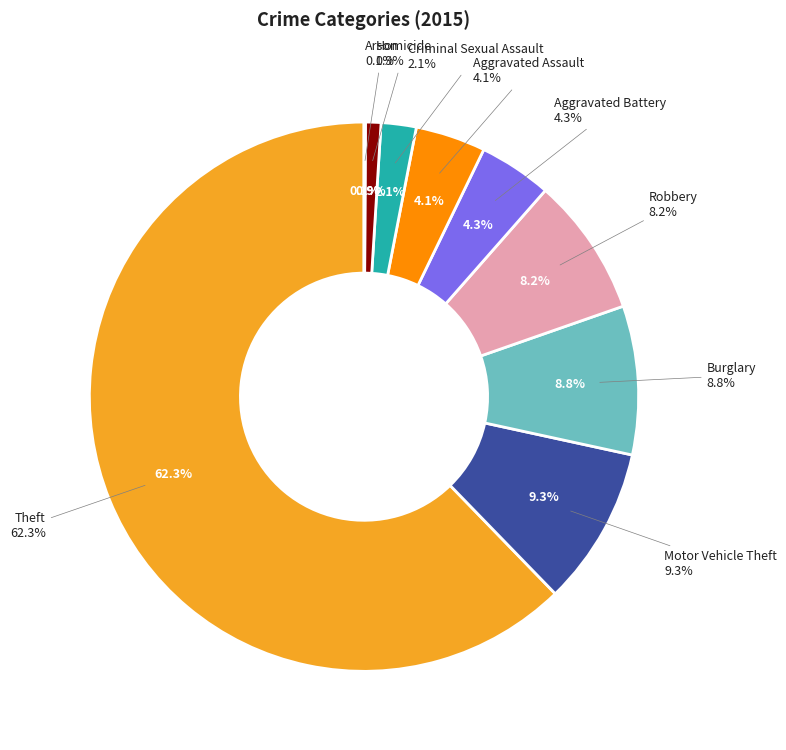

Which slice is the smallest?

Arson